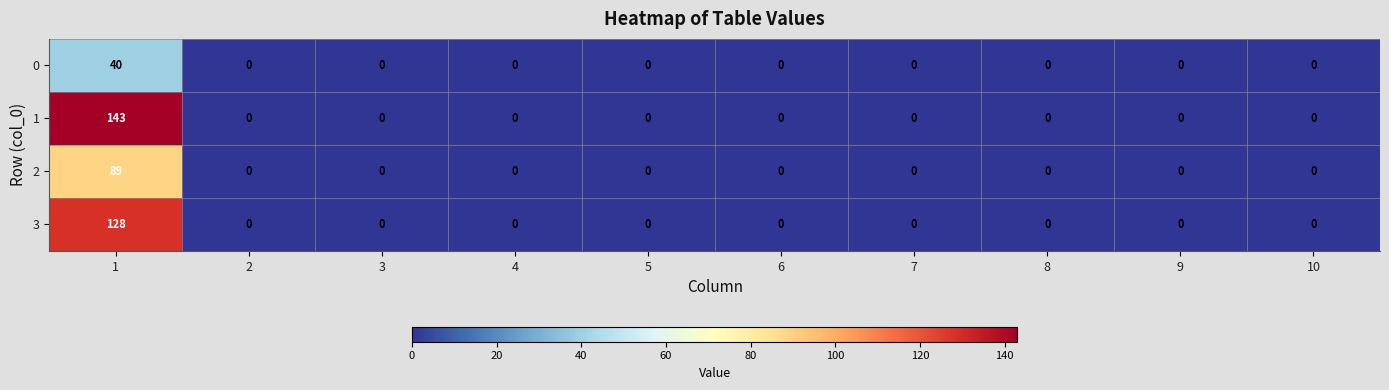

Is it true that 3 equals 0 at 5?

True